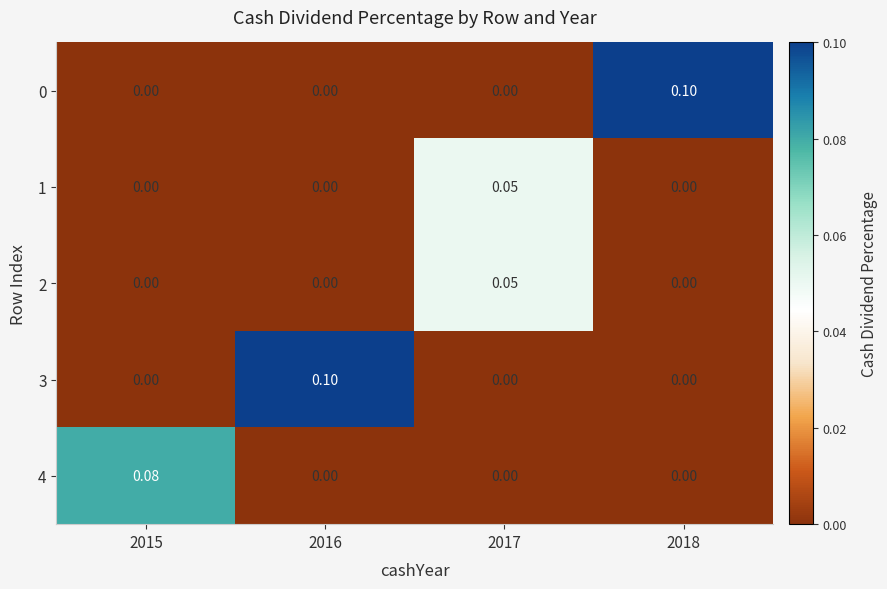

What is the total value across all series at 2015?

0.1